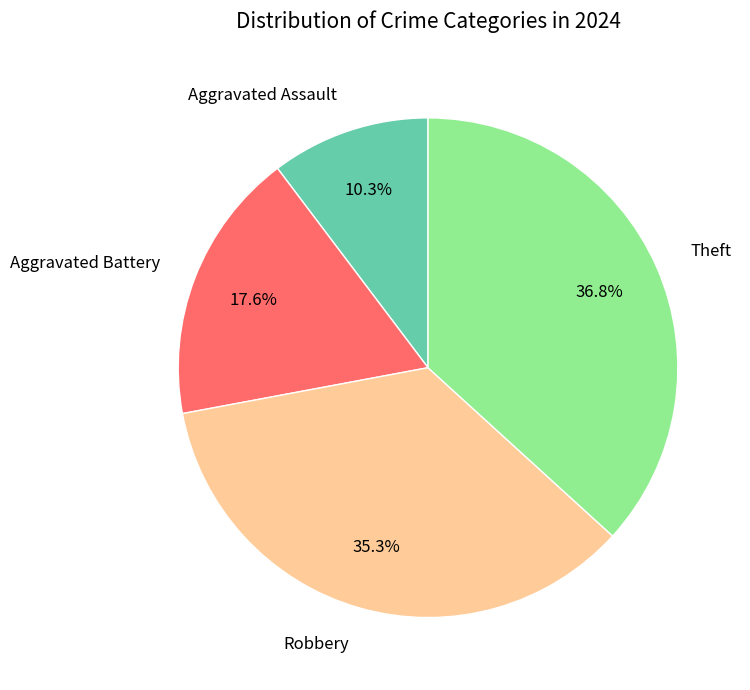

To the nearest percent, what is the difference between the largest and smallest slice percentages?

26%